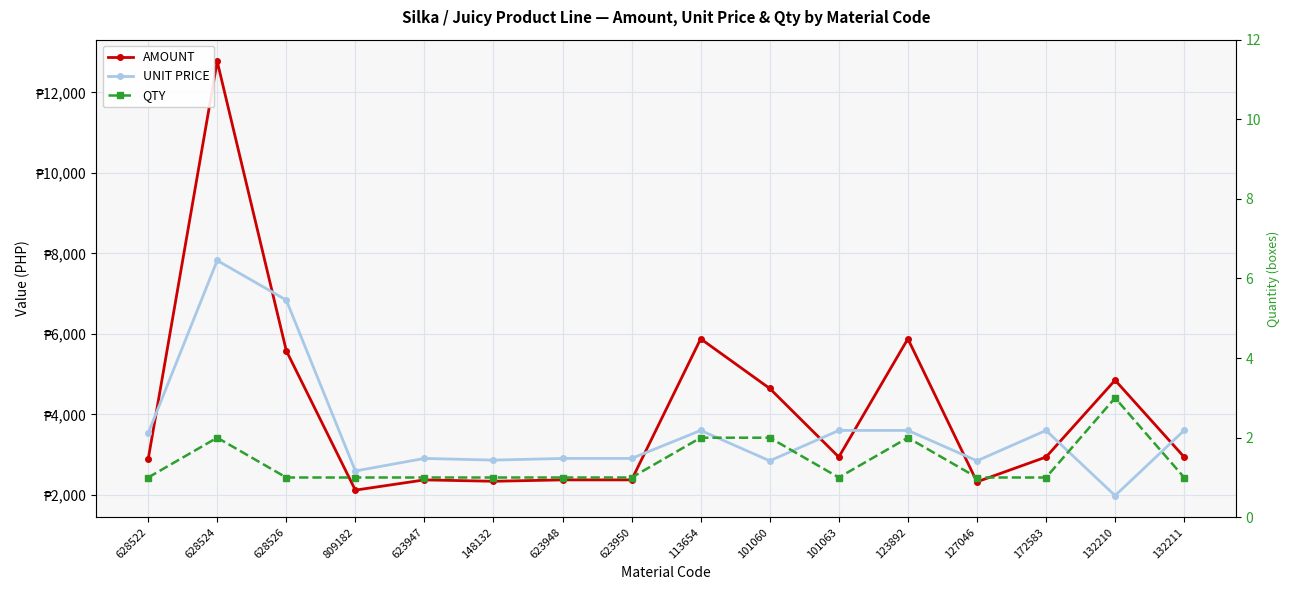

At which label is QTY closest to 2?

628524